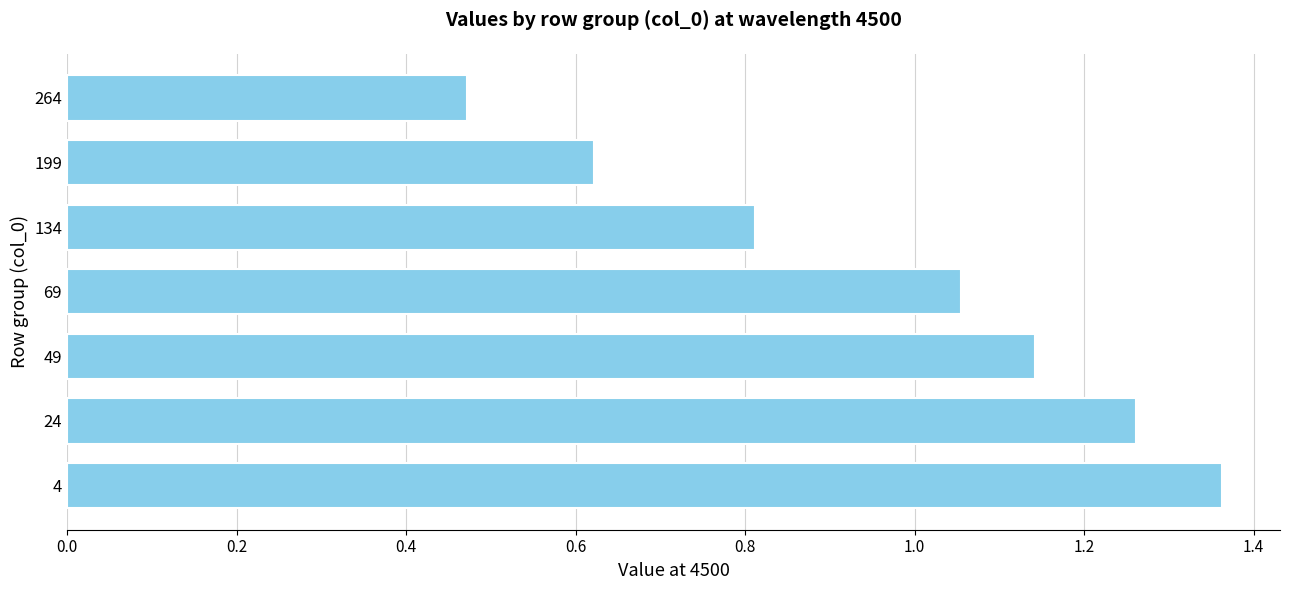

What value does the data have at 134?

0.8